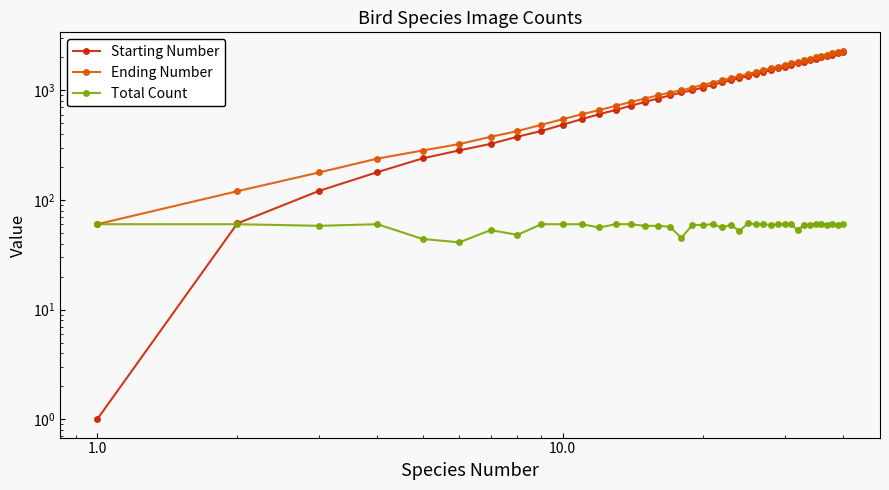

Is it true that Starting Number equals 1 at 1.0?

True